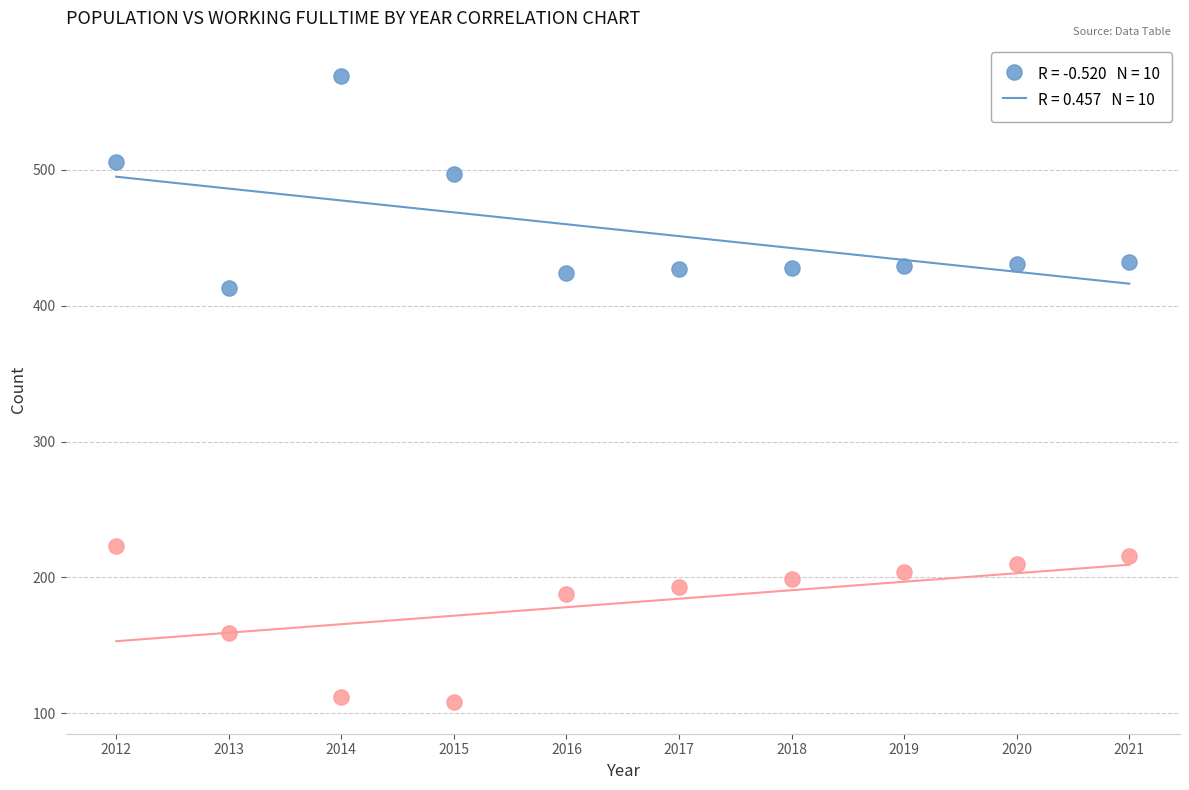

Across all series, what Y value is closest to 338?

413